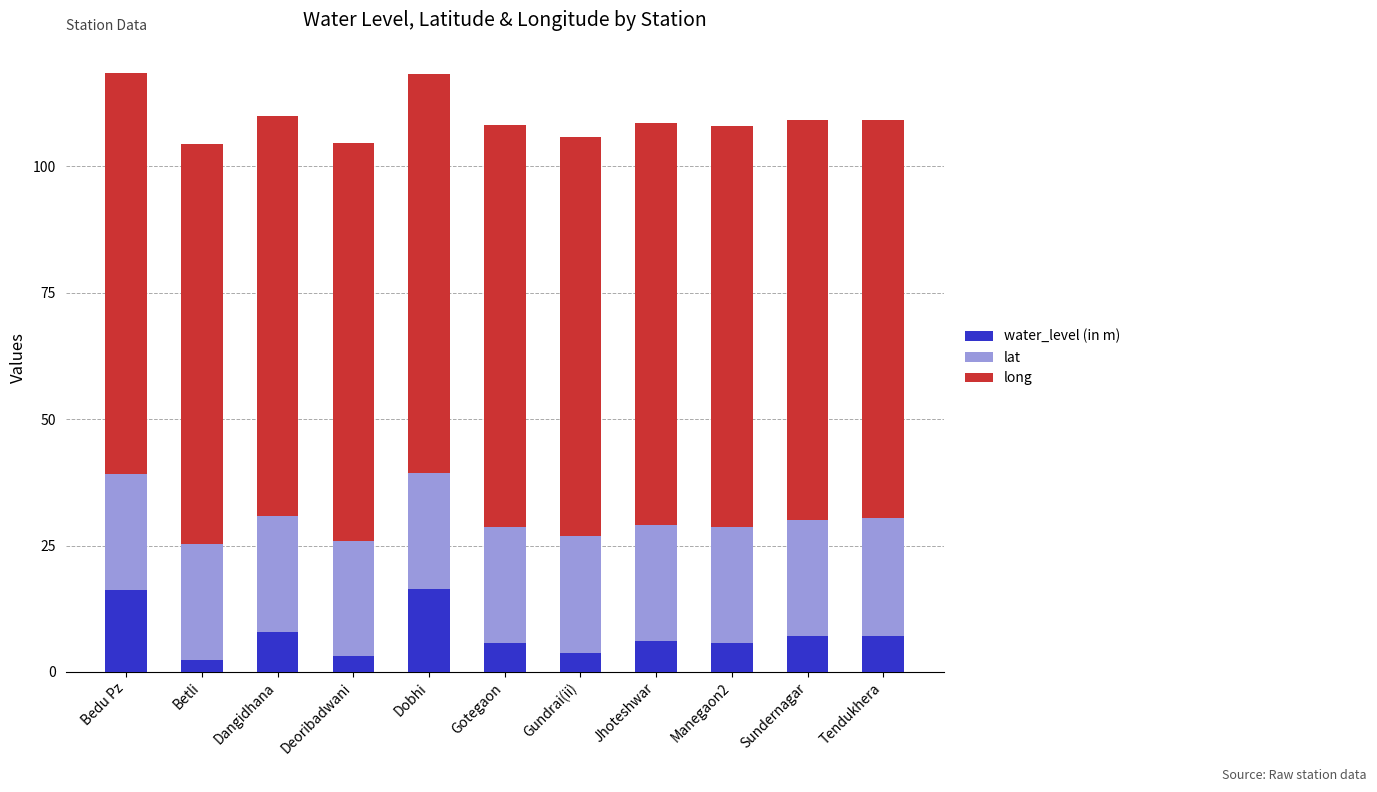

What is the maximum value for water_level (in m)?

16.3